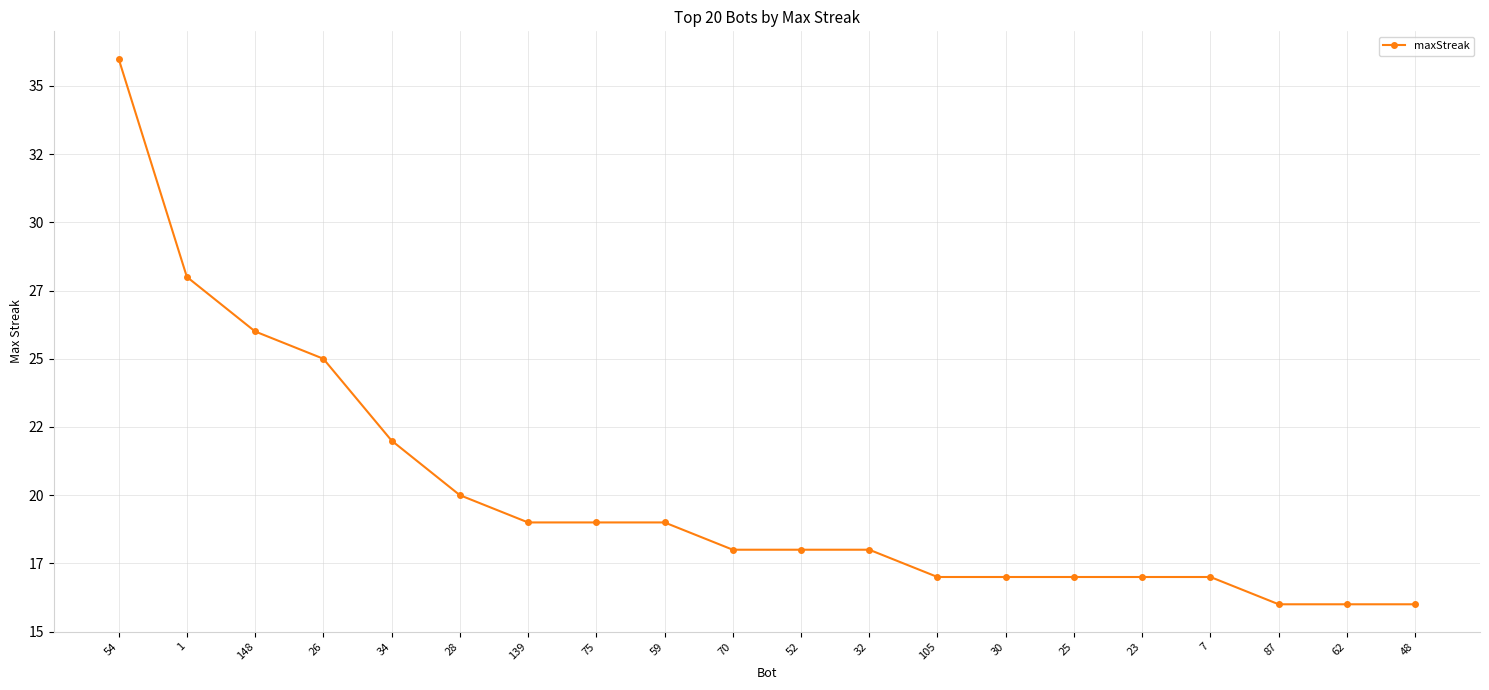

Is this an area chart (filled region under the line)?

No